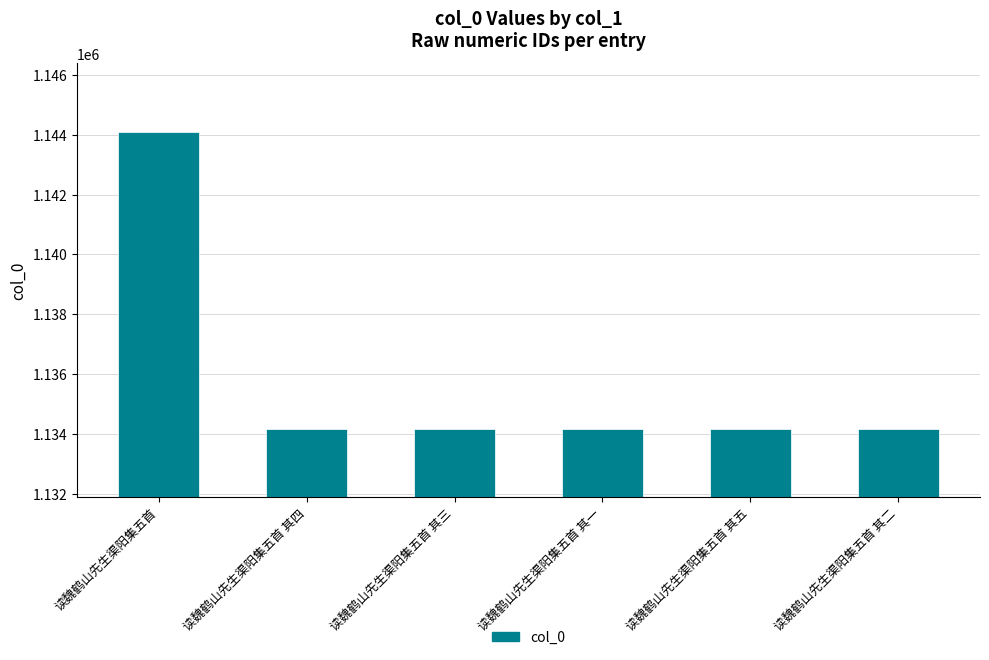

What is the average value?

1135827